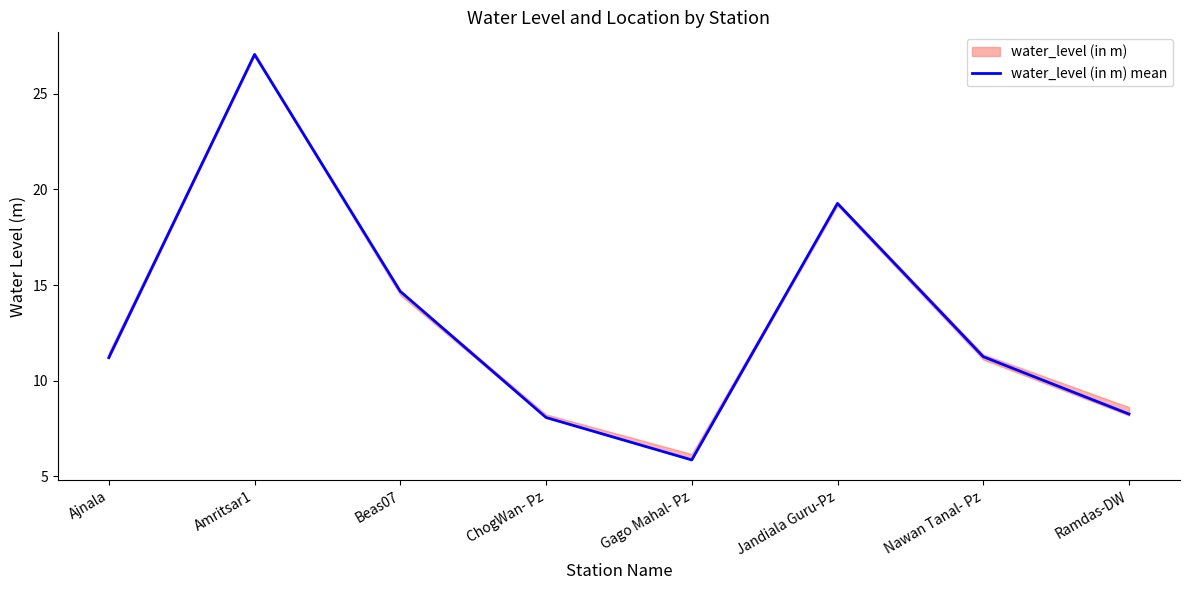

Reading left to right, list all the values displayed in this chart.

Ajnala=11.2	Amritsar1=27.1	Beas07=14.7	ChogWan- Pz=8.1	Gago Mahal- Pz=5.8	Jandiala Guru-Pz=19.3	Nawan Tanal- Pz=11.2	Ramdas-DW=8.2